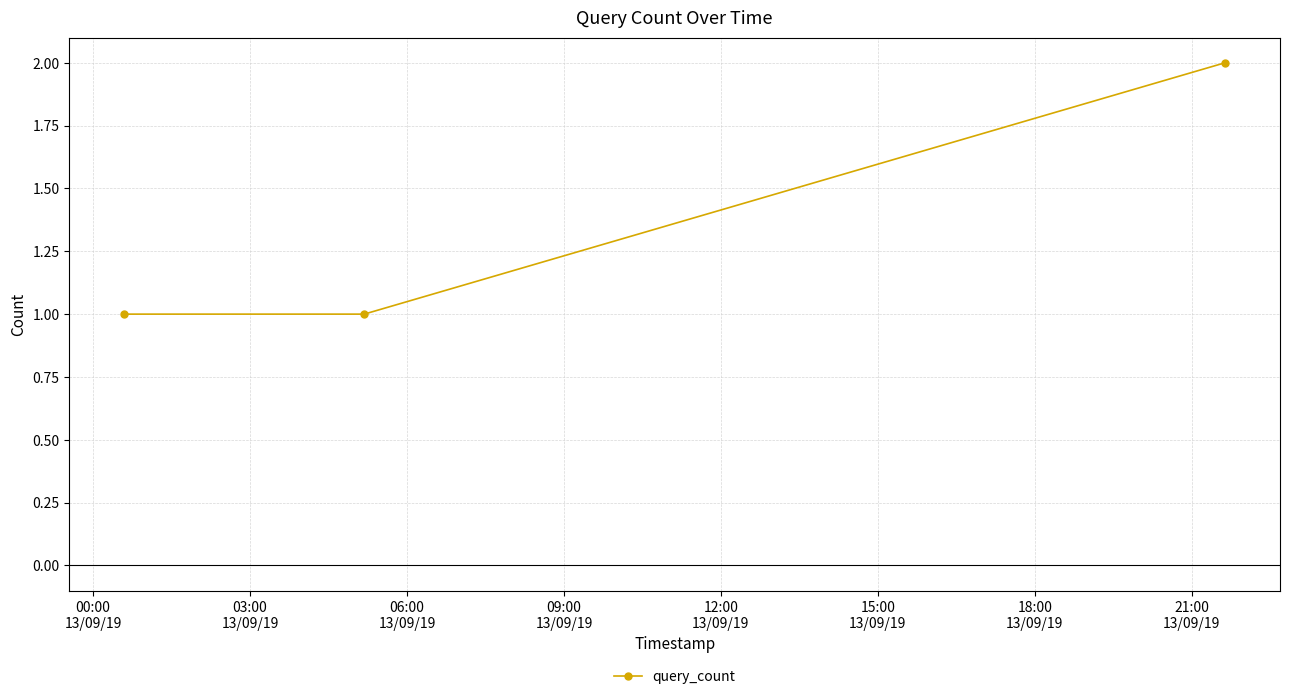

How many data points does each series have?

3